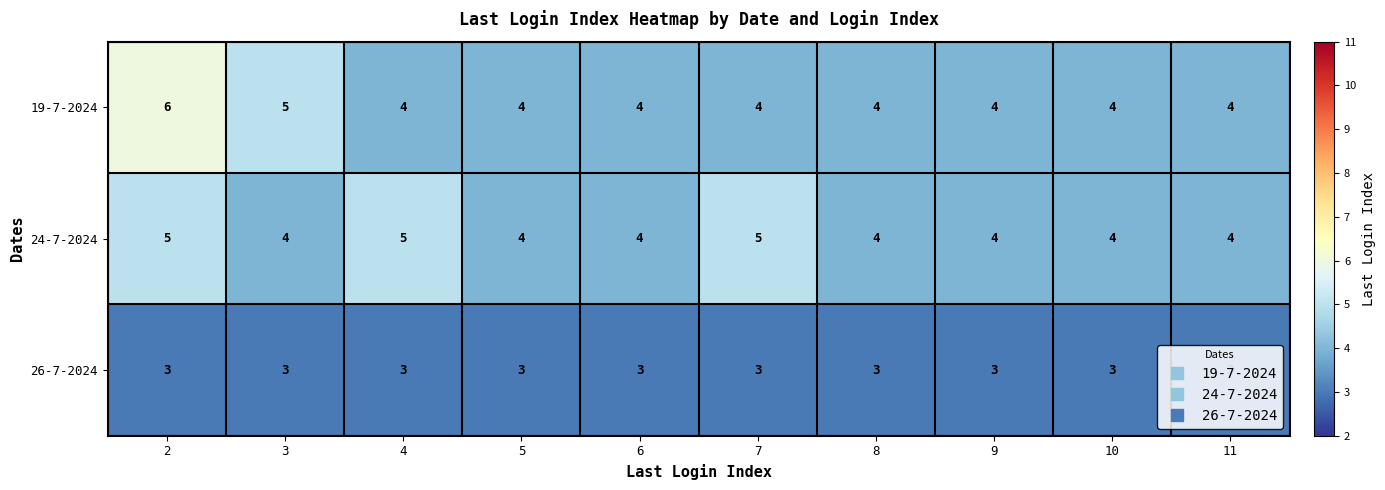

Is it true that 26-7-2024 equals 3 at 9?

True